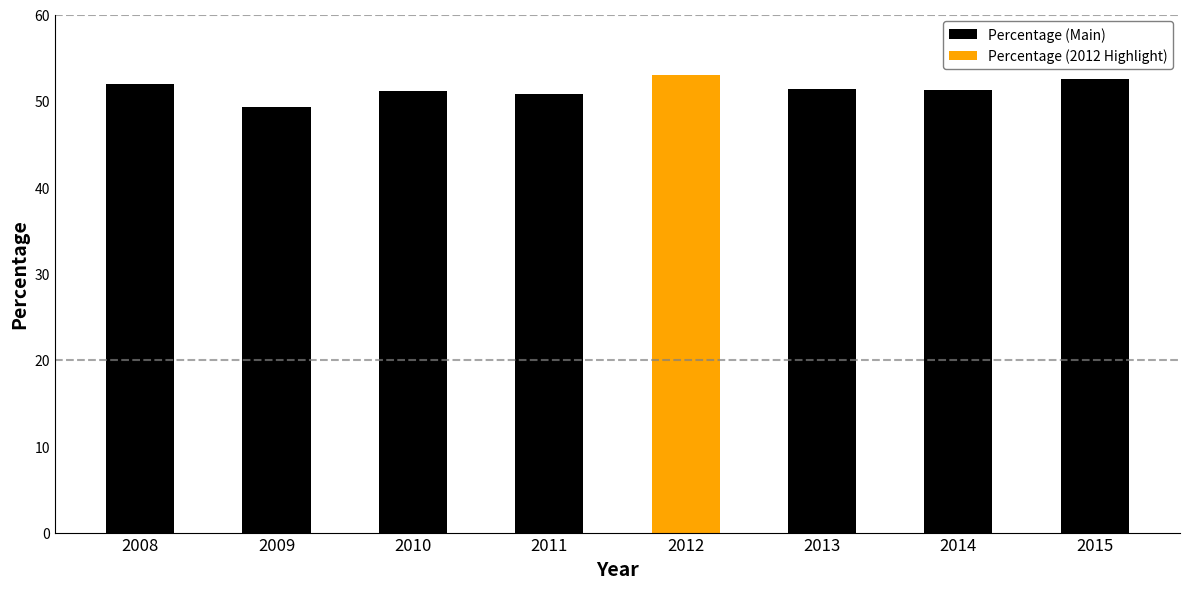

What is the minimum value shown in the chart?

49.3